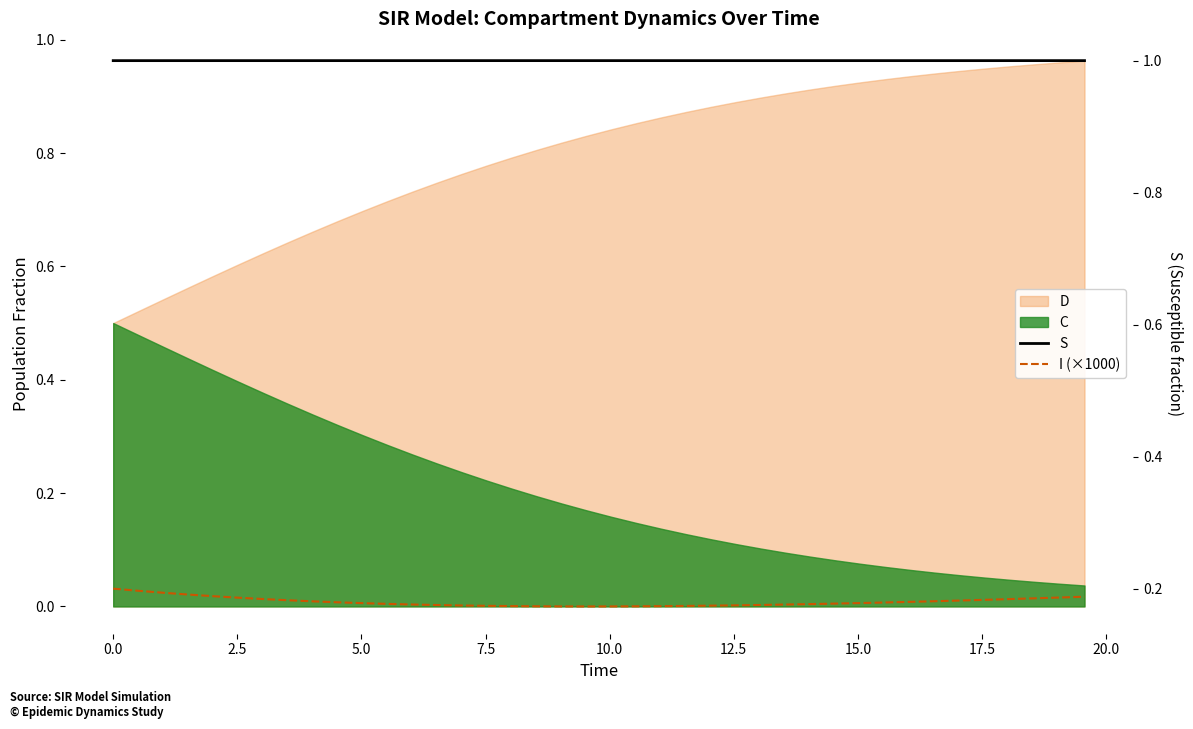

What is the difference between the highest and lowest values at 0.0?

0.8